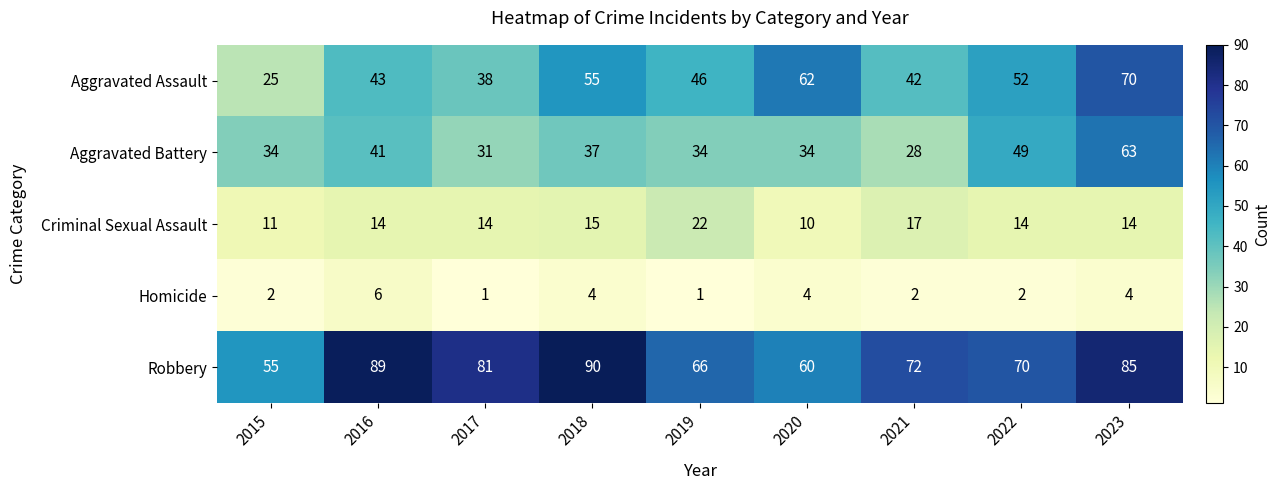

What is the maximum value shown in the chart?

90